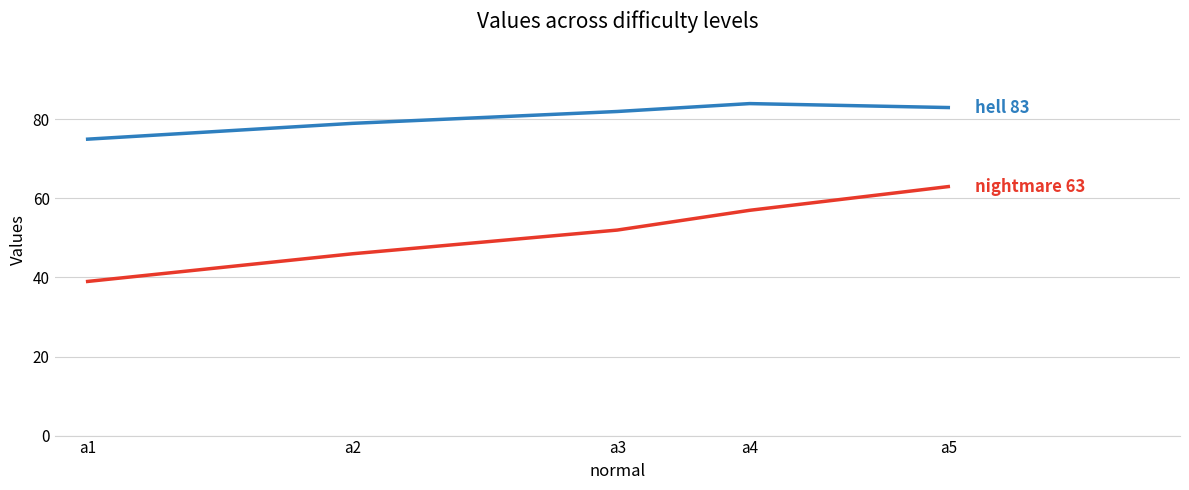

What is the total value across all series at a3?

134